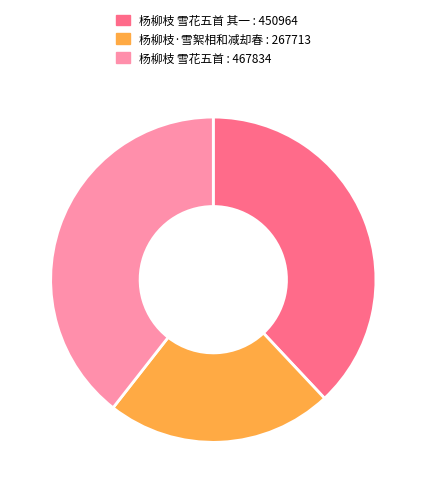

Count the number of slices in the pie.

3